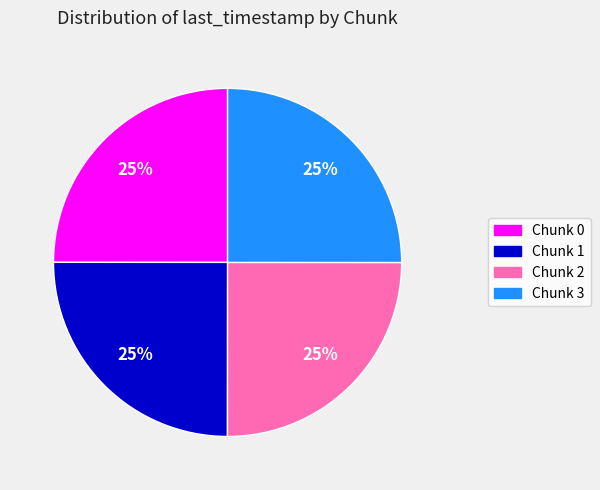

What percentage is the Chunk 3 slice, to the nearest percent?

25%